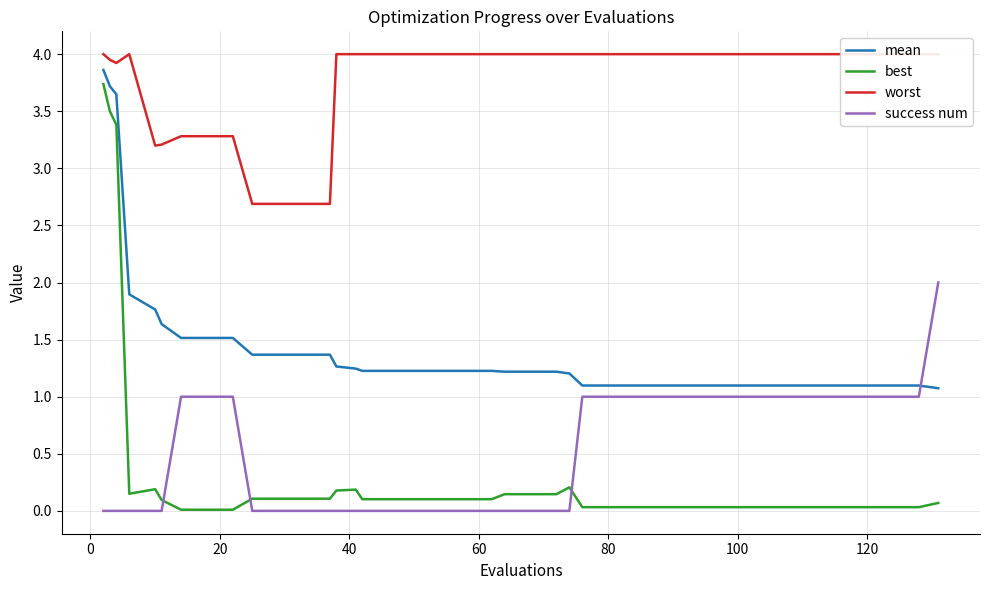

True or false: mean and best cross at least once.

False